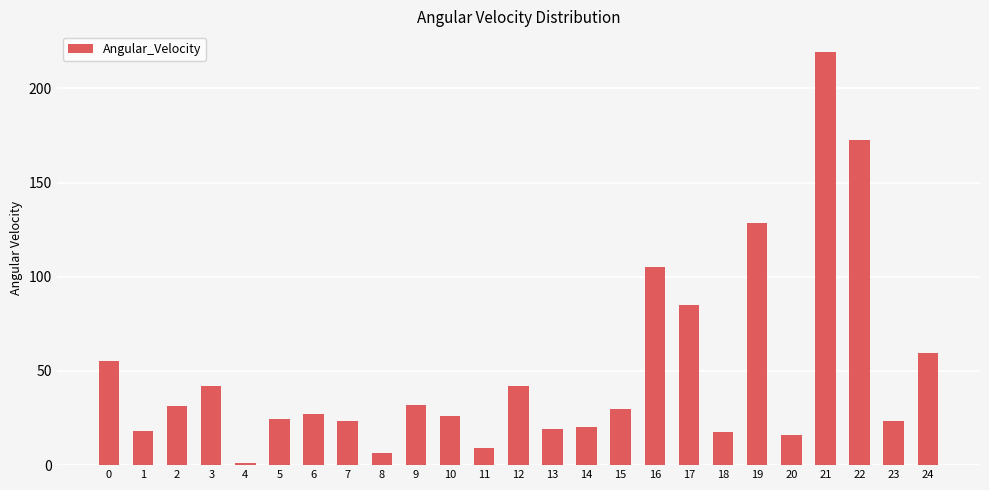

What is the sum of the values at 24 and 13?

78.7